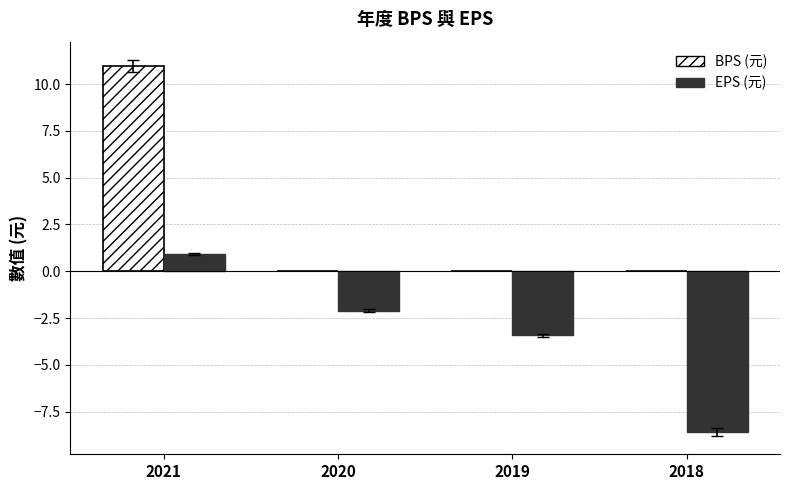

At which category does the chart reach its peak across all series?

2021